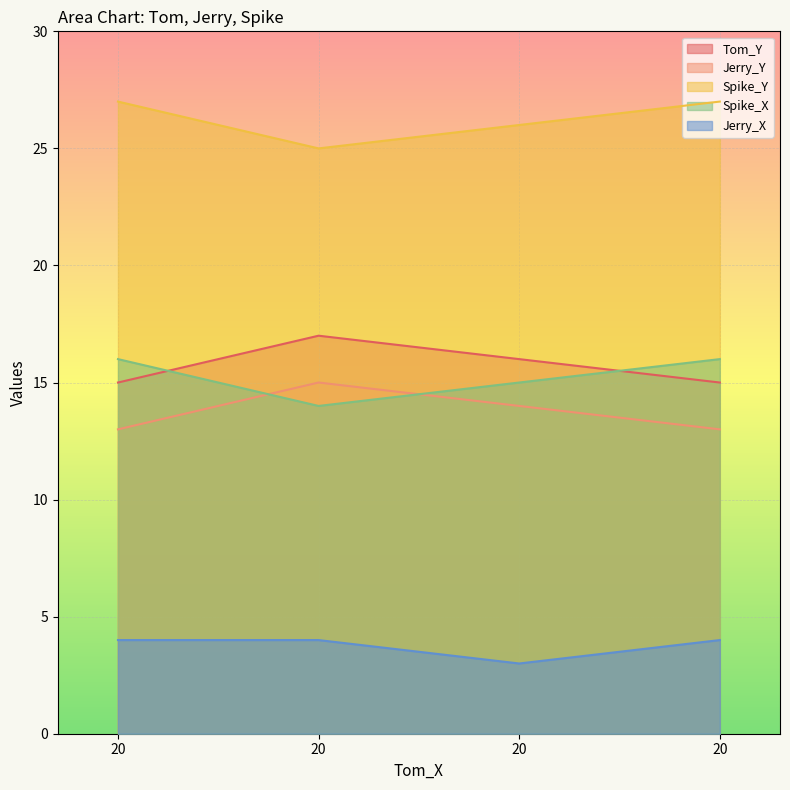

Which label corresponds to the largest value in the chart?

20